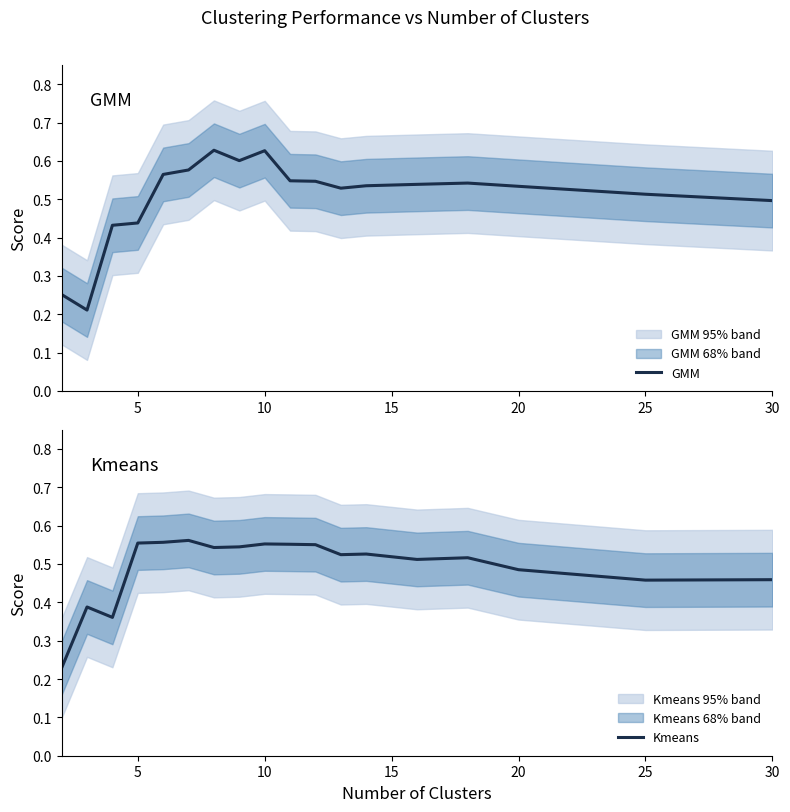

Does the chart have visible grid lines?

No